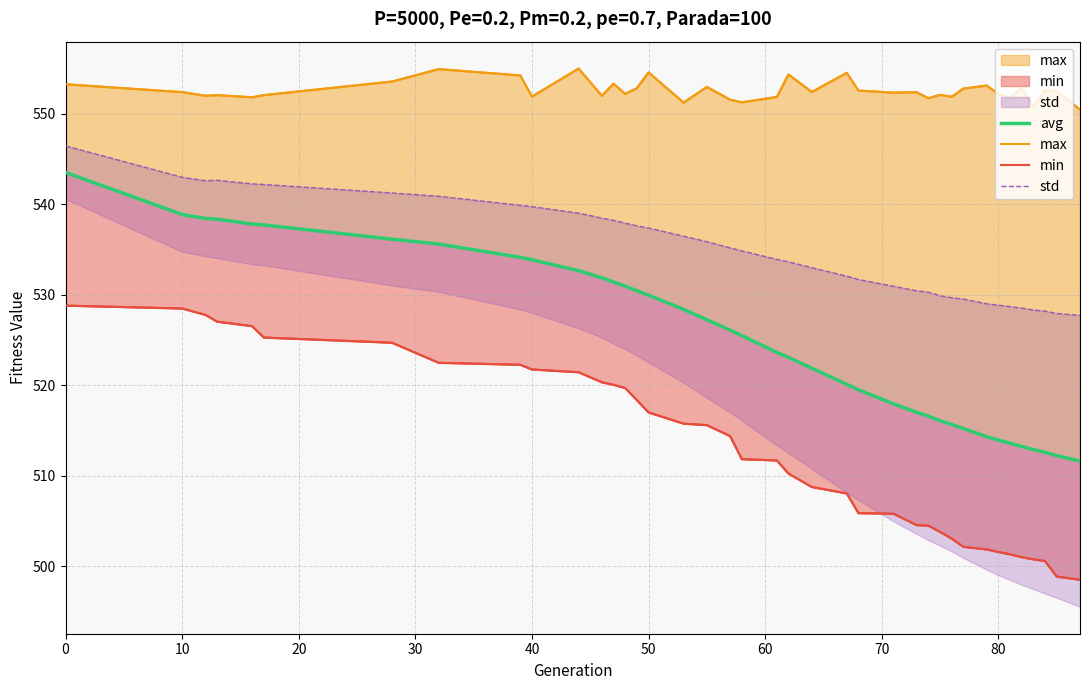

What are all the series names shown in the legend?

avg, max, min, std